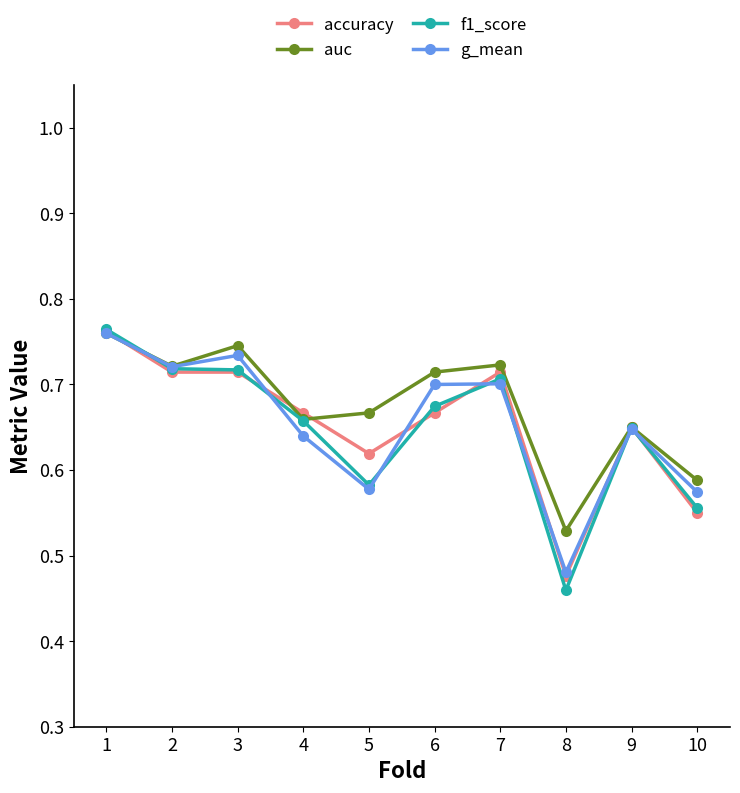

At which label is f1_score closest to 0?

8